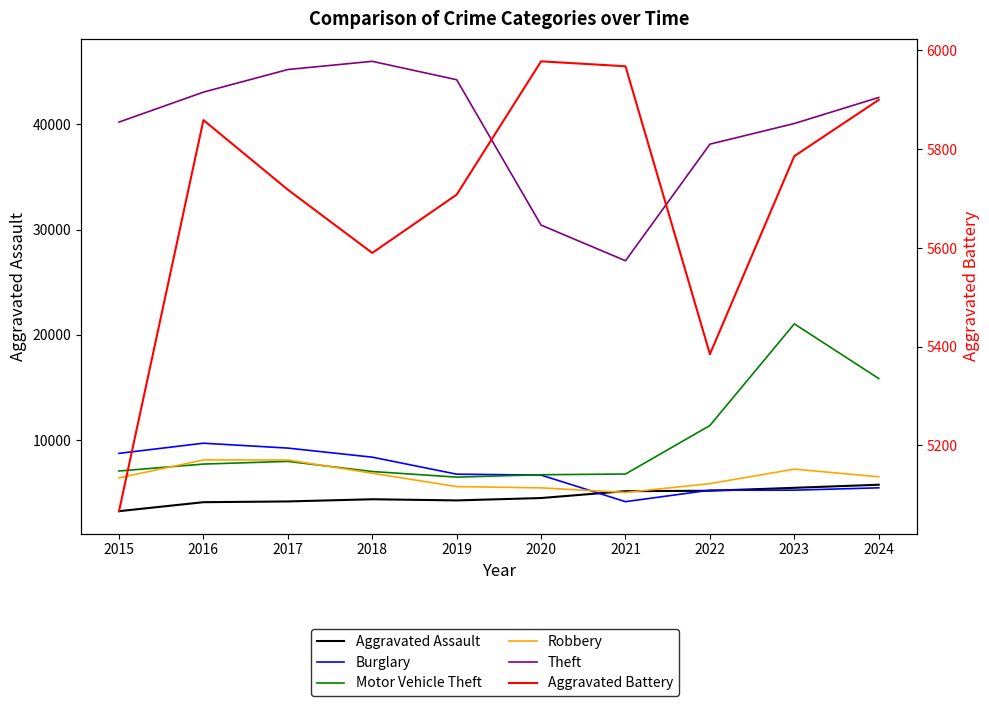

The value of Theft at 2015 is 8848. True or false?

False